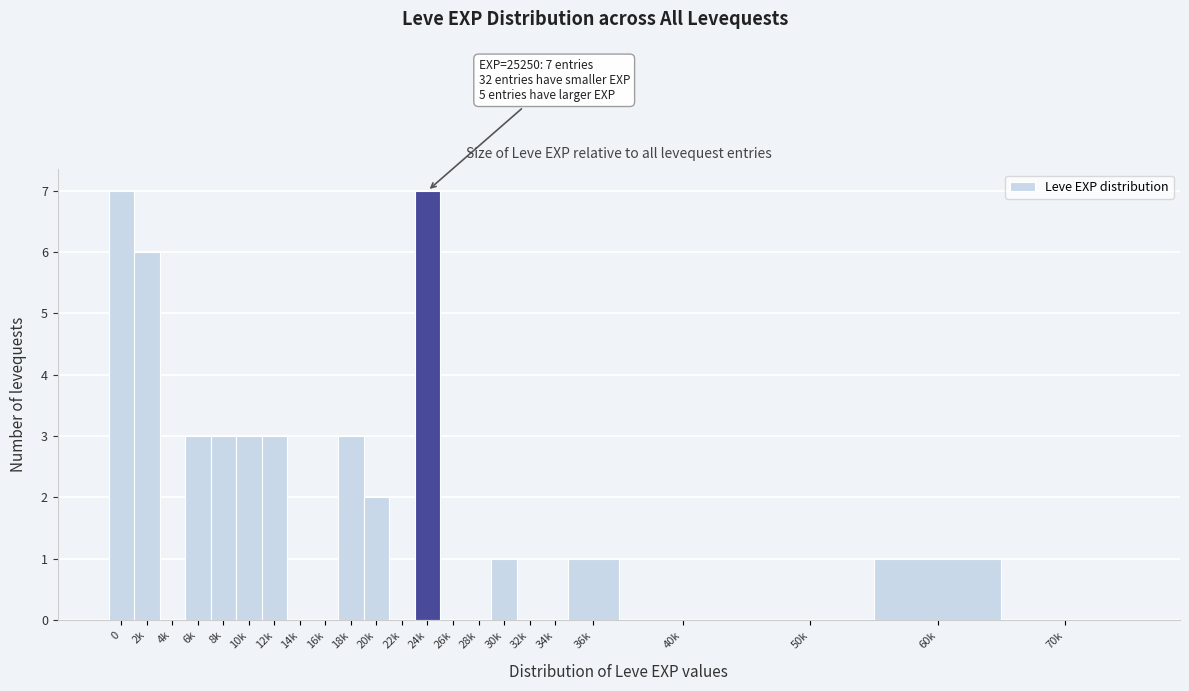

Reading left to right, transcribe all the data shown in this chart.

0=7	2k=6	4k=0	6k=3	8k=3	10k=3	12k=3	14k=0	16k=0	18k=3	20k=2	22k=0	24k=7	26k=0	28k=0	30k=1	32k=0	34k=0	36k=1	40k=0	50k=0	60k=1	70k=0